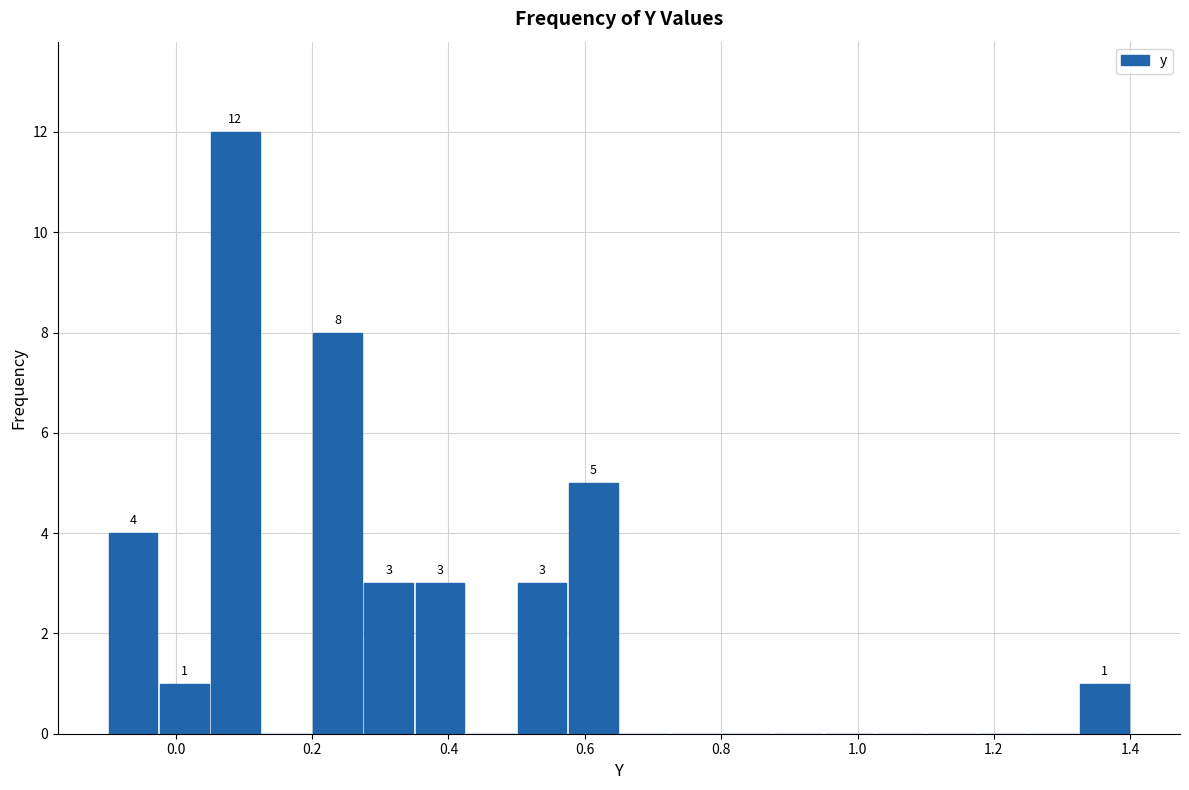

Around what value on the x-axis is the tallest bar? Give the approximate position of its centre, as read against the axis.

0.08